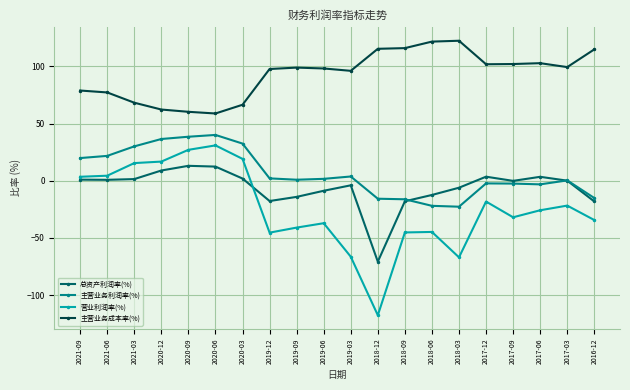

Between 2021-03 and 2018-12, which series saw the biggest shift?

营业利润率(%)